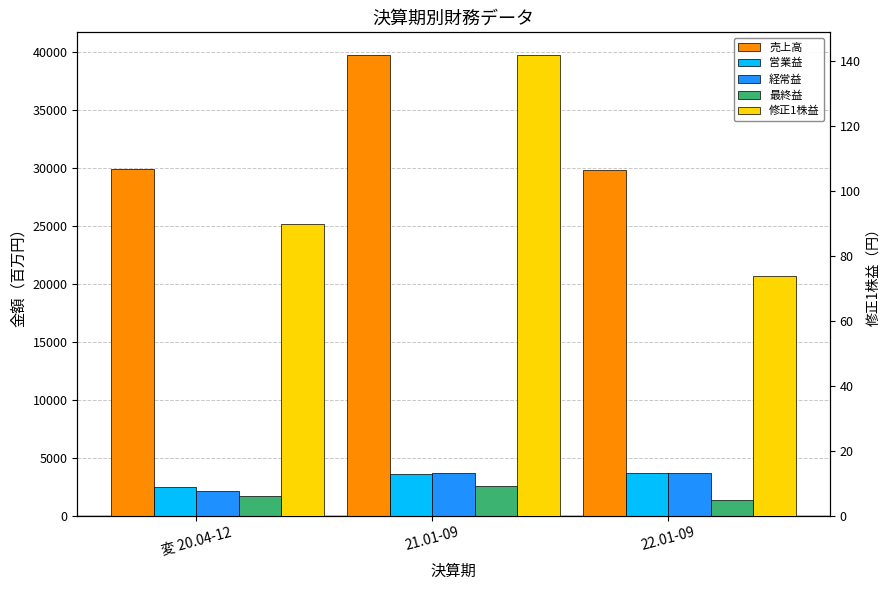

How many data points in 最終益 are above 1644?

1